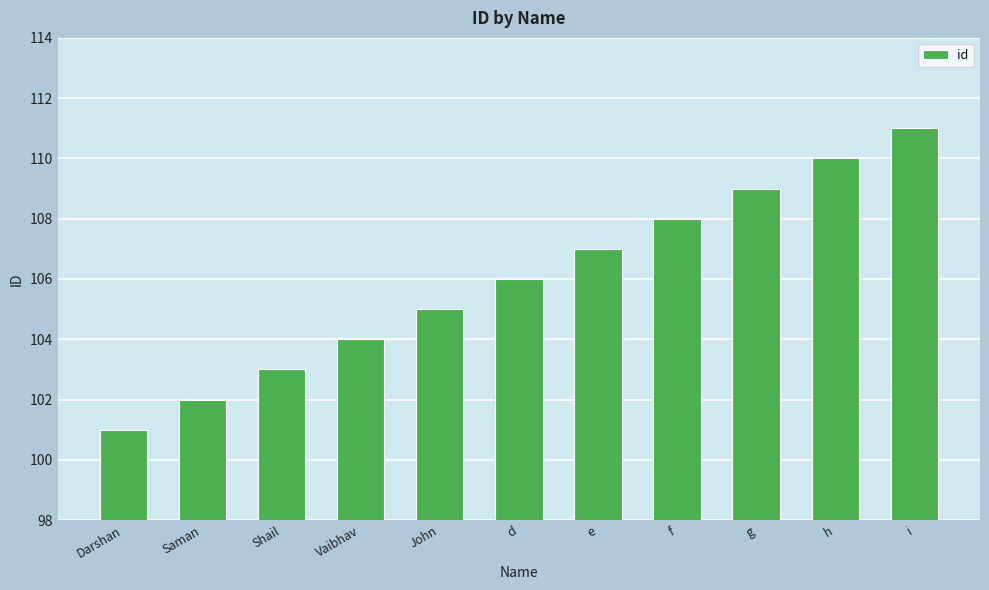

The value at Vaibhav is 104. True or false?

True